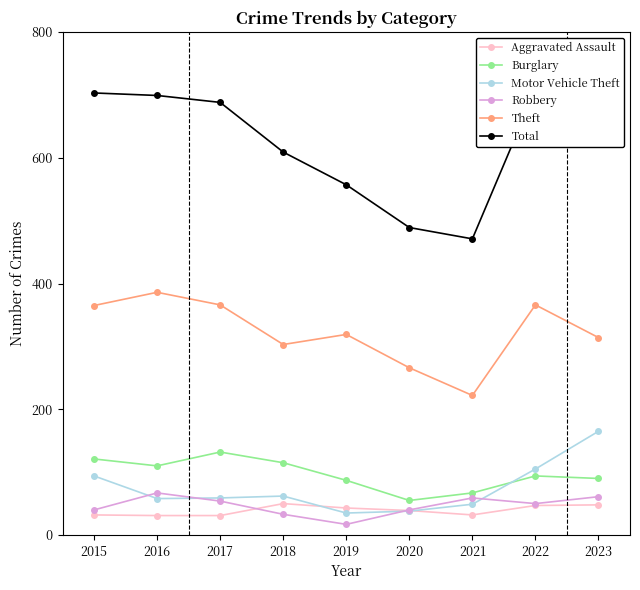

What is the sum of the Aggravated Assault values at 2015 and 2022?

79